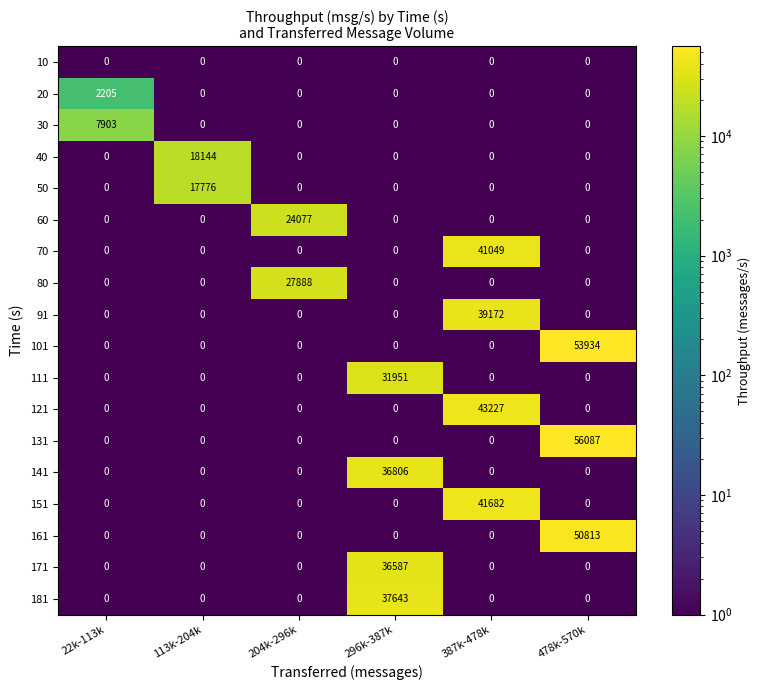

The 10 series shows 0 at 387k-478k. True or false?

True